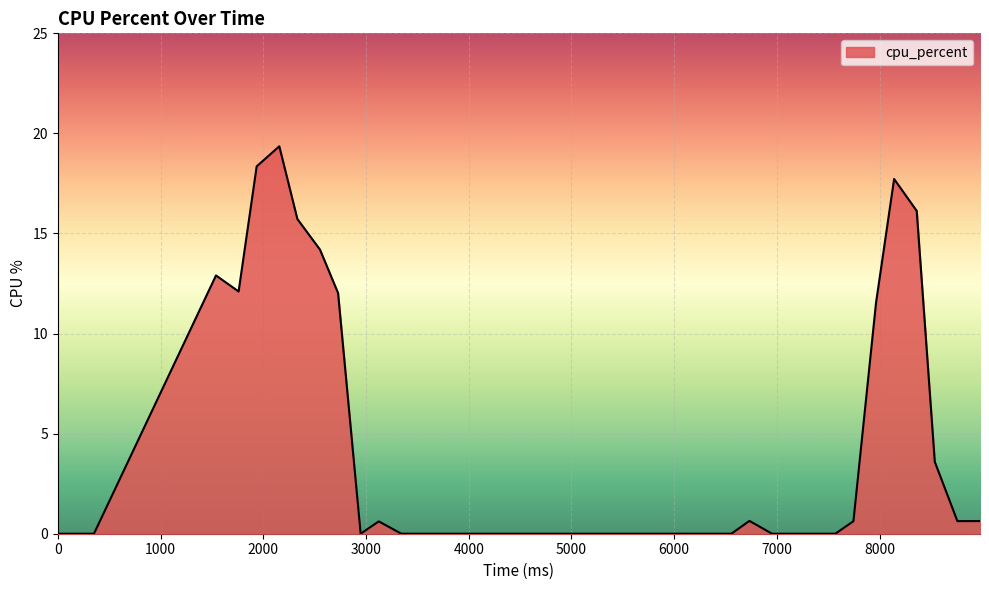

What is the difference between the maximum and minimum values?

19.4